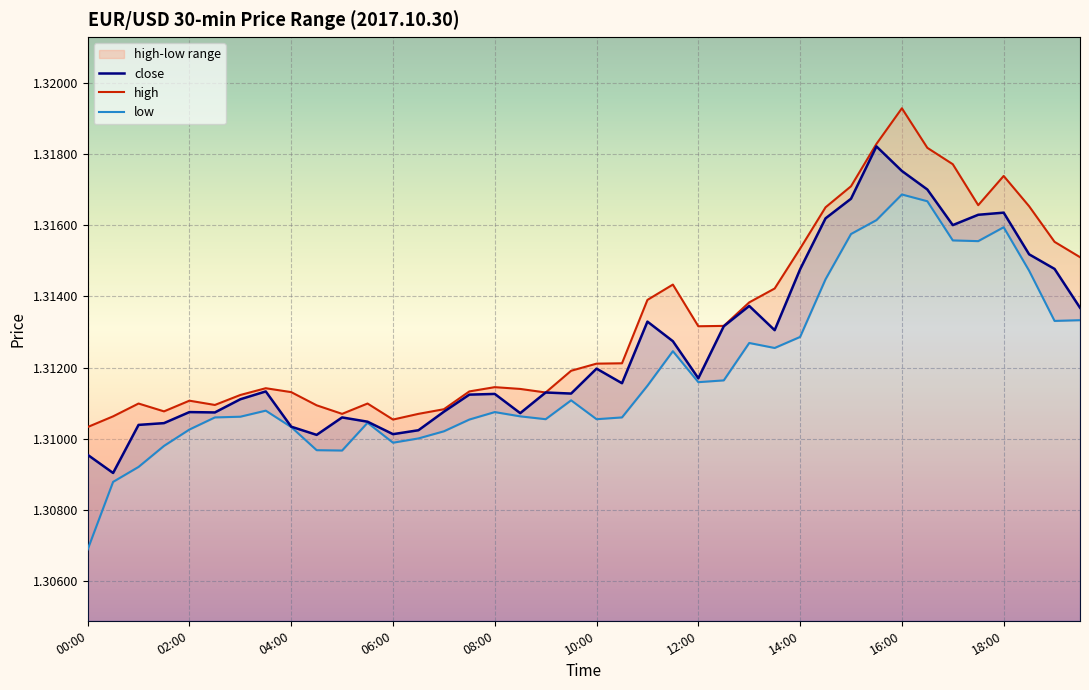

Between 10:30 and 18:00, which series saw the biggest shift?

low